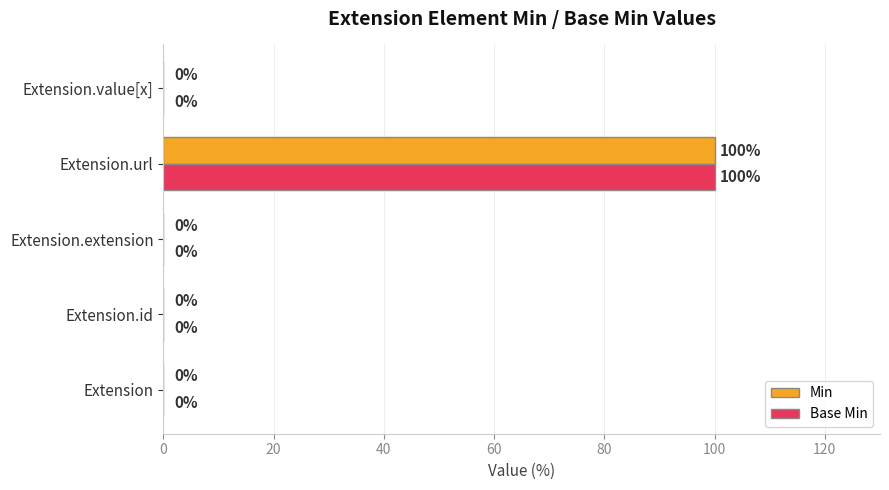

How many values in Min are above zero?

1